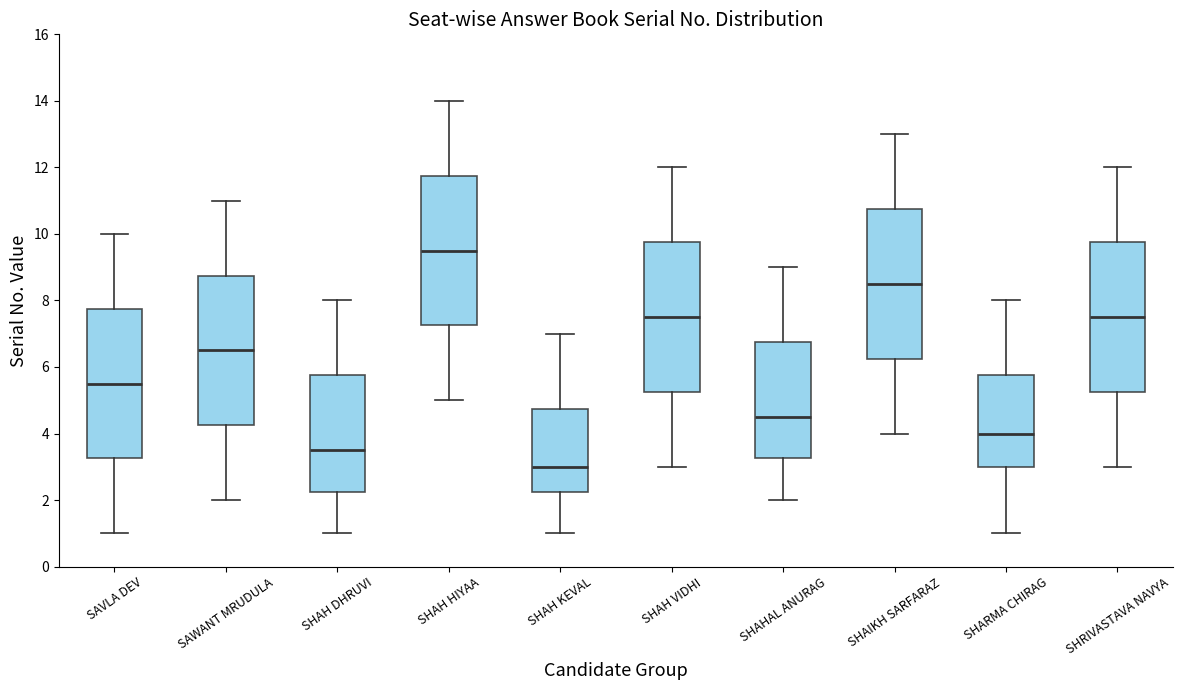

Reading left to right, transcribe this box plot: for each box, give where its median line is, the range the box spans, and where its two whiskers end, as read against the y-axis. The values are not printed on the chart, so give them approximately, as read against the axis.

SAVLA DEV: median 5.6, box 3.2 to 7.8, whiskers 1.0 to 10.0
SAWANT MRUDULA: median 6.6, box 4.2 to 8.8, whiskers 2.0 to 11.0
SHAH DHRUVI: median 3.6, box 2.2 to 5.8, whiskers 1.0 to 8.0
SHAH HIYAA: median 9.6, box 7.2 to 11.8, whiskers 5.0 to 14.0
SHAH KEVAL: median 3.0, box 2.2 to 4.8, whiskers 1.0 to 7.0
SHAH VIDHI: median 7.6, box 5.2 to 9.8, whiskers 3.0 to 12.0
SHAHAL ANURAG: median 4.6, box 3.2 to 6.8, whiskers 2.0 to 9.0
SHAIKH SARFARAZ: median 8.6, box 6.2 to 10.8, whiskers 4.0 to 13.0
SHARMA CHIRAG: median 4.0, box 3.0 to 5.8, whiskers 1.0 to 8.0
SHRIVASTAVA NAVYA: median 7.6, box 5.2 to 9.8, whiskers 3.0 to 12.0